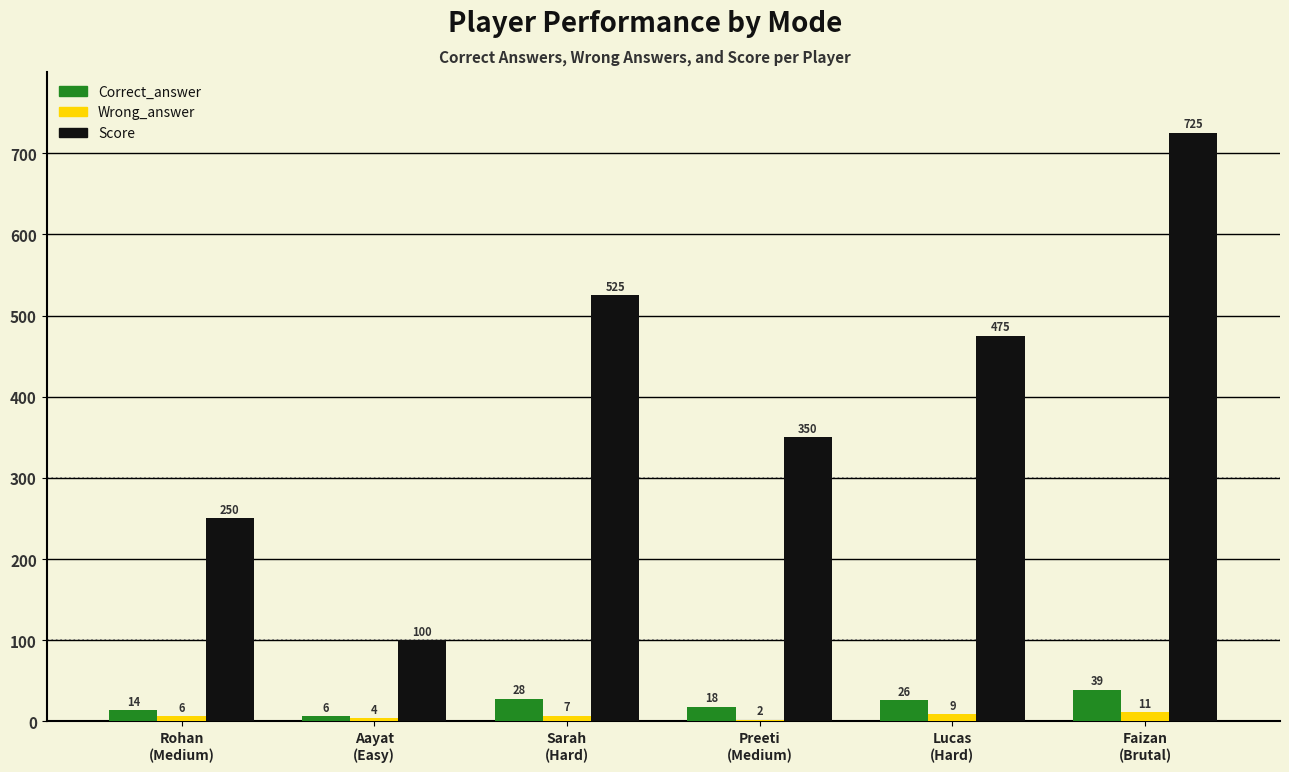

What is the difference between the Score values at Faizan
(Brutal) and Aayat
(Easy)?

625